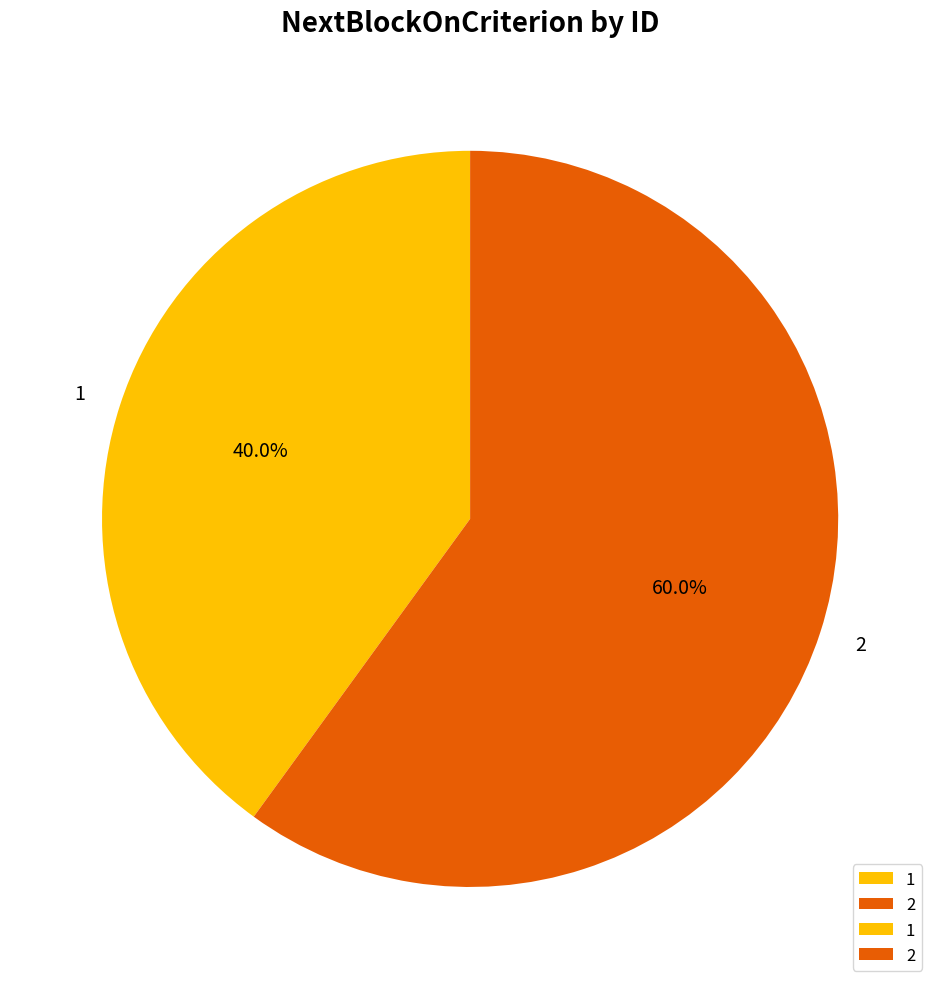

Which slice represents more than half of the pie?

2